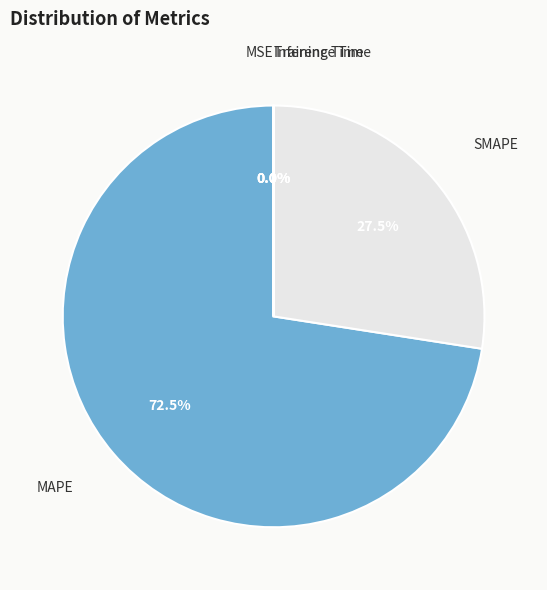

Does any single category account for the majority?

Yes